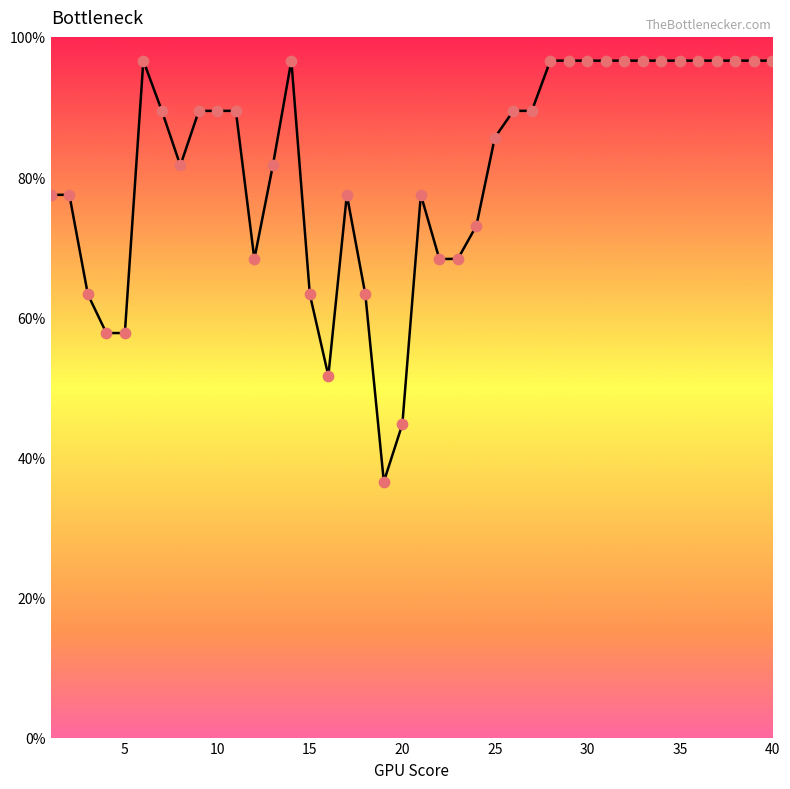

What is the greatest value displayed?

96.6